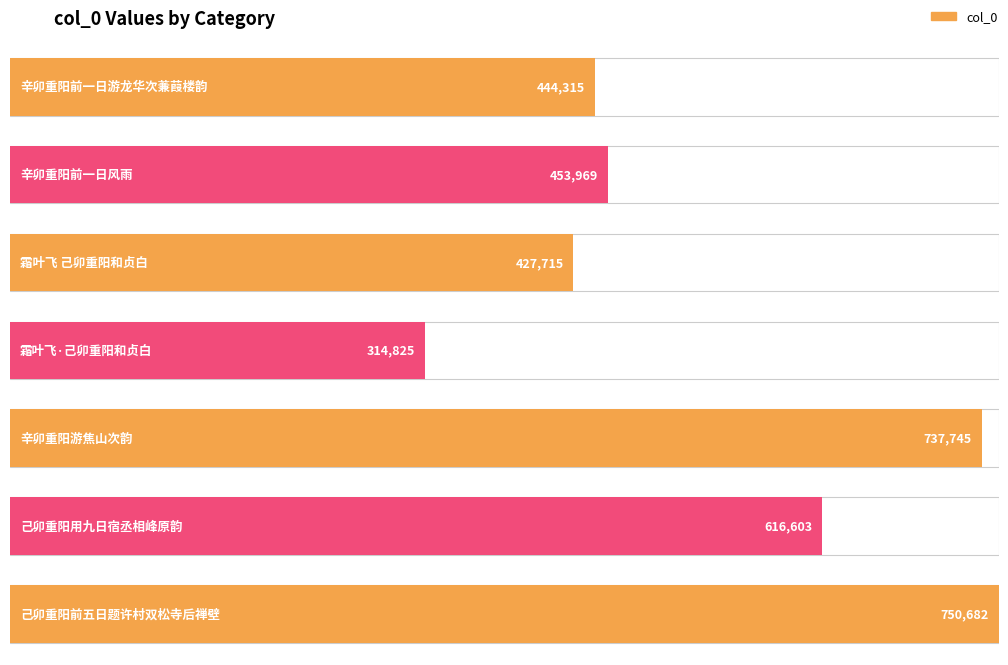

List the labels in order of value, largest first.

己卯重阳前五日题许村双松寺后禅壁, 辛卯重阳游焦山次韵, 己卯重阳用九日宿丞相峰原韵, 辛卯重阳前一日风雨, 辛卯重阳前一日游龙华次蒹葭楼韵, 霜叶飞 己卯重阳和贞白, 霜叶飞·己卯重阳和贞白